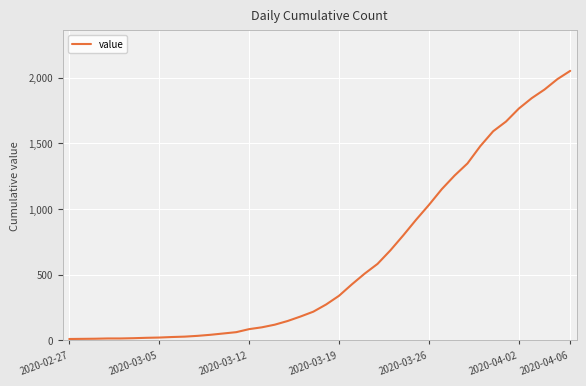

What is the maximum value shown in the chart?

2052